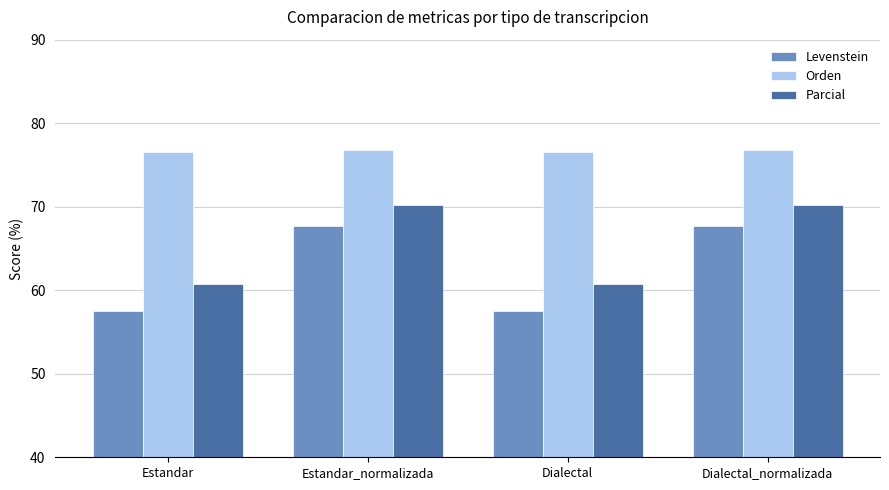

What is the label of the 1st bar from the left?

Estandar